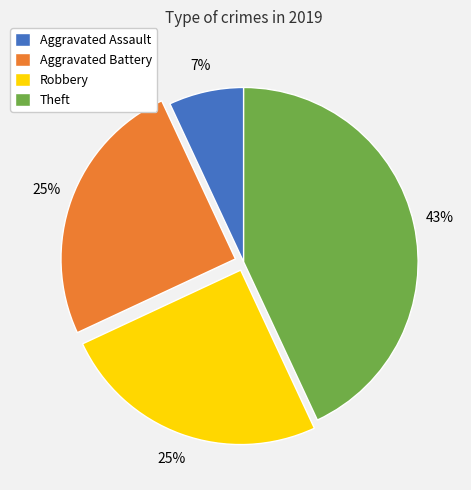

Does Theft account for over 50% of the chart?

No